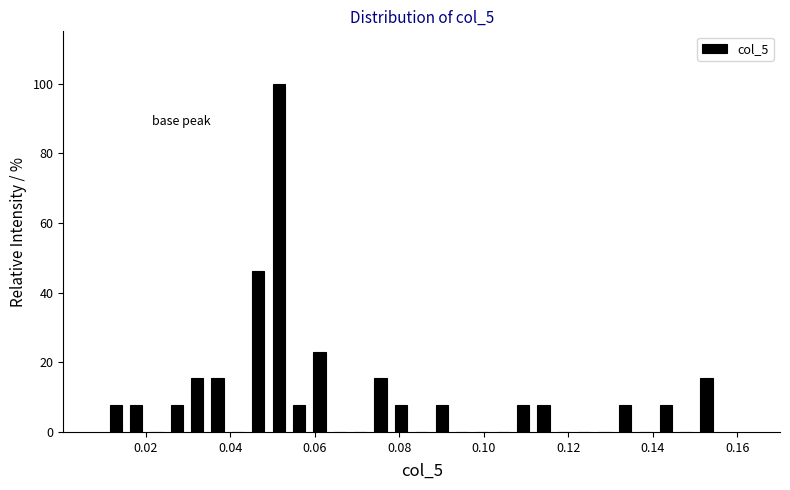

Read against the x-axis, roughly where is the centre of the tallest bar?

0.052